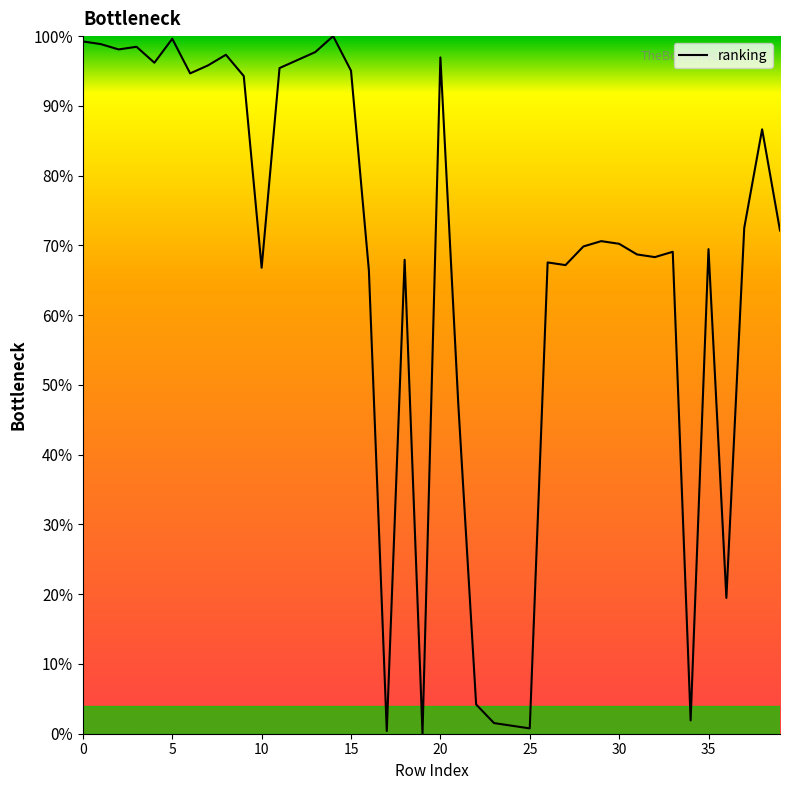

What is the difference between the maximum and minimum values?

100.0